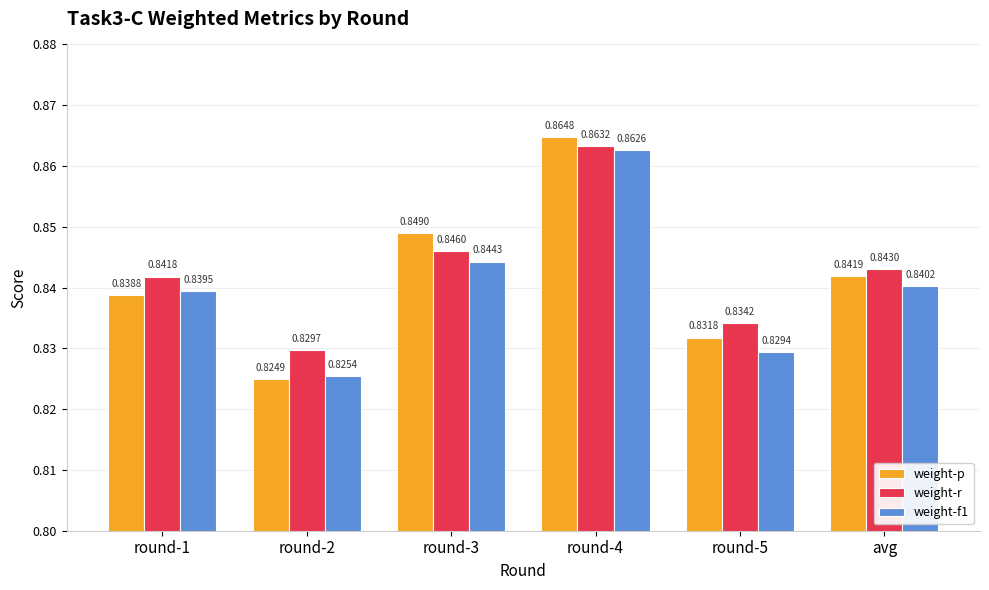

List the labels in order of weight-r value, largest first.

round-4, round-3, avg, round-1, round-5, round-2